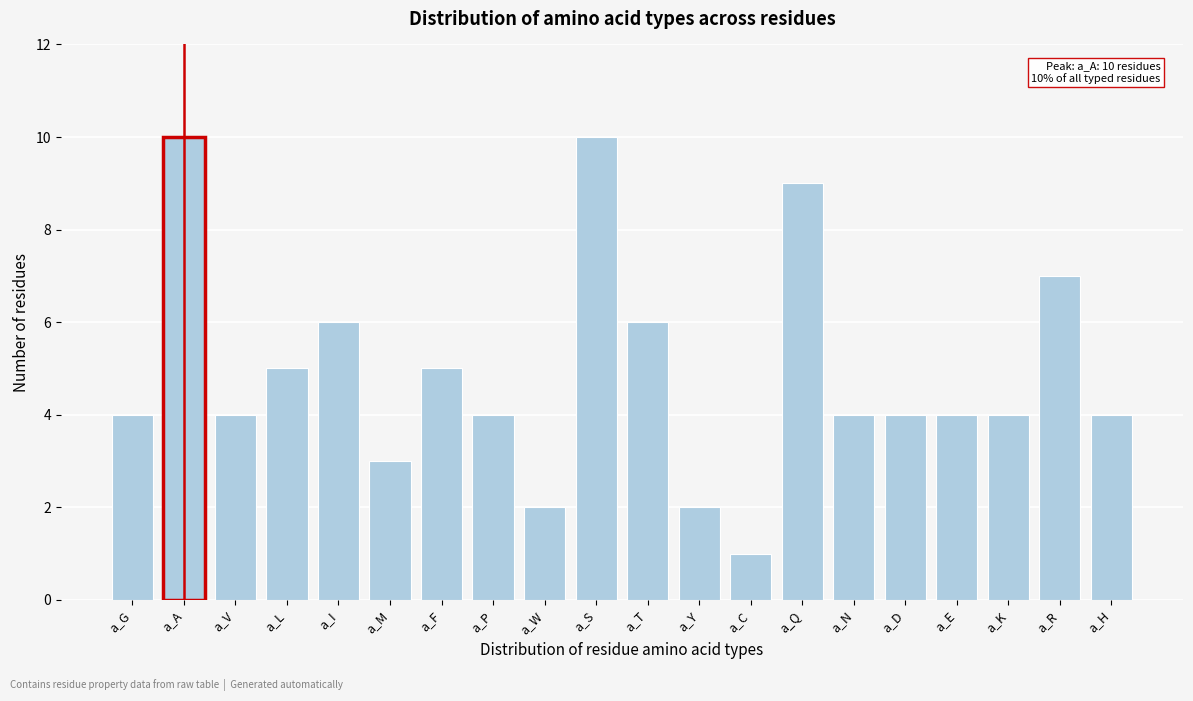

Reading left to right, extract all data points from this chart.

4	10	4	5	6	3	5	4	2	10	6	2	1	9	4	4	4	4	7	4